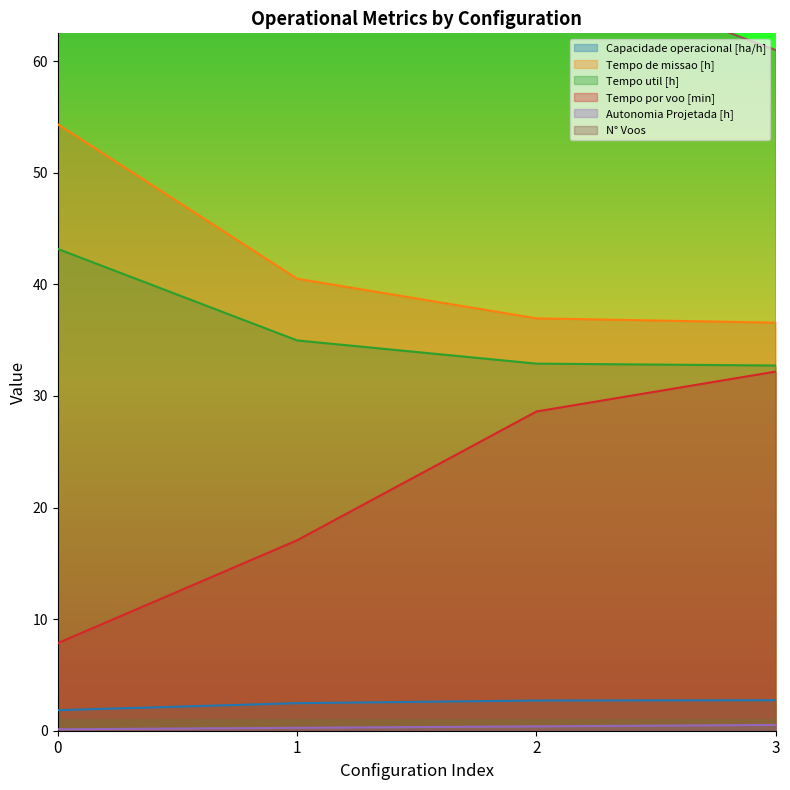

True or false: Autonomia Projetada [h] has more than 1 interior local peaks.

False